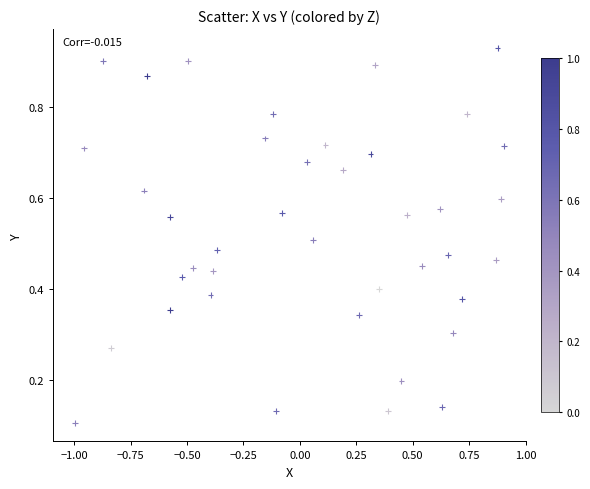

What is the range of X values (max minus min)?

1.9